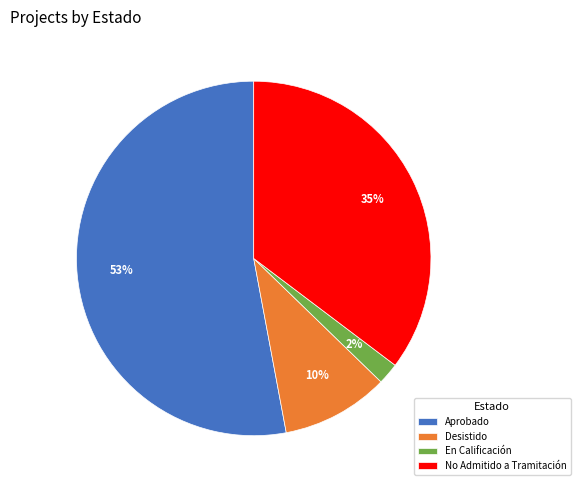

Which has a higher value, Aprobado or Desistido?

Aprobado